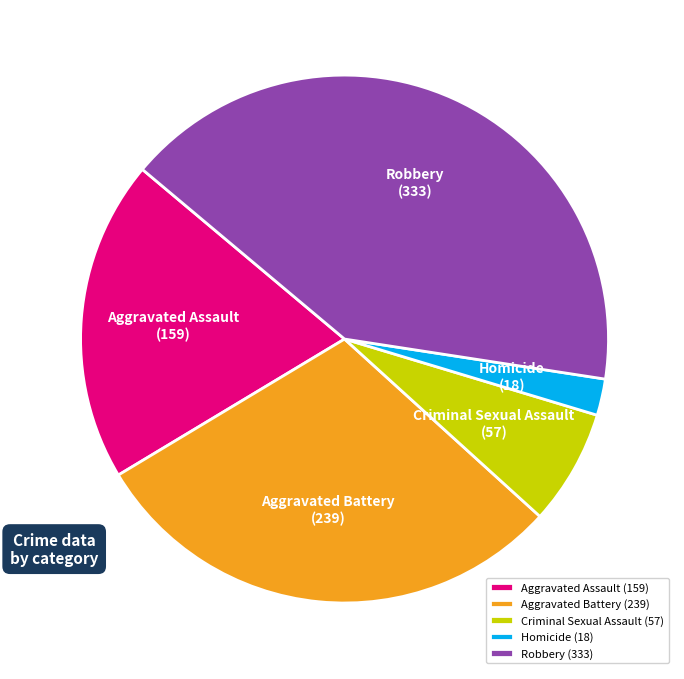

Is the sum of Homicide and Aggravated Battery greater than half?

No